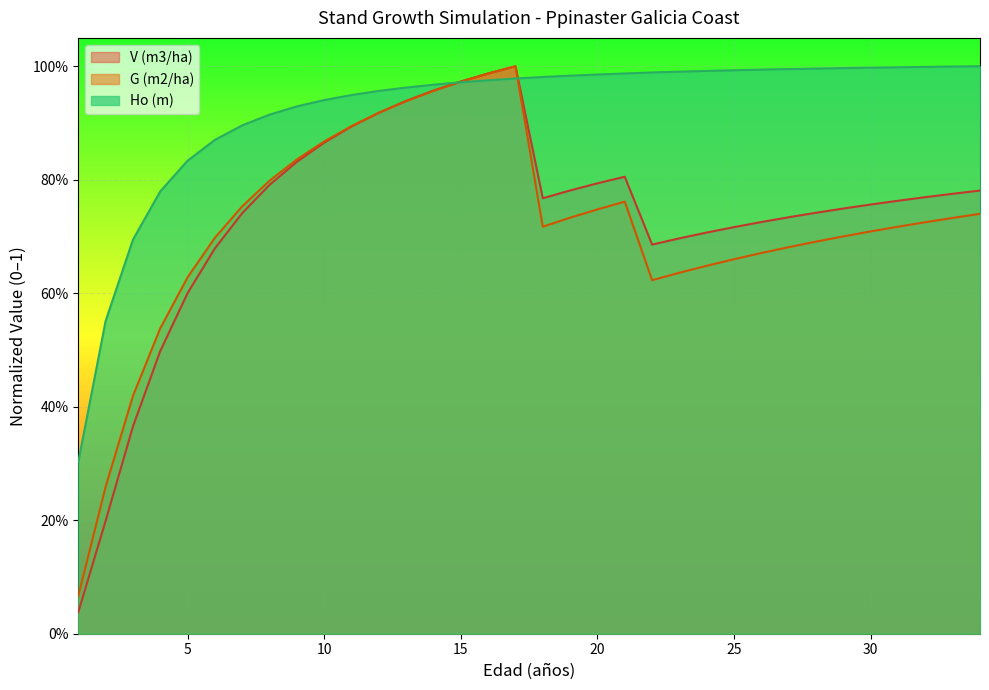

Reading left to right, what are all the values shown in this chart?

Ho (m): 1=0.3	2=0.6	3=0.7	4=0.8	5=0.8	6=0.9	7=0.9	8=0.9	9=0.9	10=0.9	11=0.9	12=1.0	13=1.0	14=1.0	15=1.0	16=1.0	17=1.0	18=1.0	19=1.0	20=1.0	21=1.0	22=1.0	23=1.0	24=1.0	25=1.0	26=1.0	27=1.0	28=1.0	29=1.0	30=1.0	31=1.0	32=1.0	33=1.0	34=1.0
G (m2/ha): 1=0.1	2=0.3	3=0.4	4=0.5	5=0.6	6=0.7	7=0.8	8=0.8	9=0.8	10=0.9	11=0.9	12=0.9	13=0.9	14=1.0	15=1.0	16=1.0	17=1.0	18=0.7	19=0.7	20=0.7	21=0.8	22=0.6	23=0.6	24=0.6	25=0.7	26=0.7	27=0.7	28=0.7	29=0.7	30=0.7	31=0.7	32=0.7	33=0.7	34=0.7
V (m3/ha): 1=0.0	2=0.2	3=0.4	4=0.5	5=0.6	6=0.7	7=0.7	8=0.8	9=0.8	10=0.9	11=0.9	12=0.9	13=0.9	14=1.0	15=1.0	16=1.0	17=1.0	18=0.8	19=0.8	20=0.8	21=0.8	22=0.7	23=0.7	24=0.7	25=0.7	26=0.7	27=0.7	28=0.7	29=0.7	30=0.8	31=0.8	32=0.8	33=0.8	34=0.8